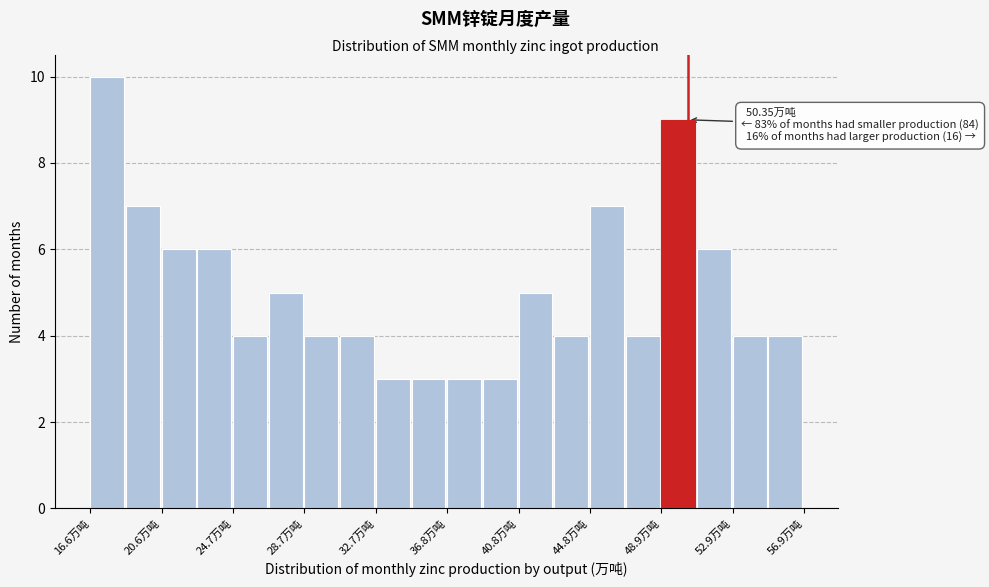

Over which range of the x-axis is the bar tallest?

16.5 to 18.5